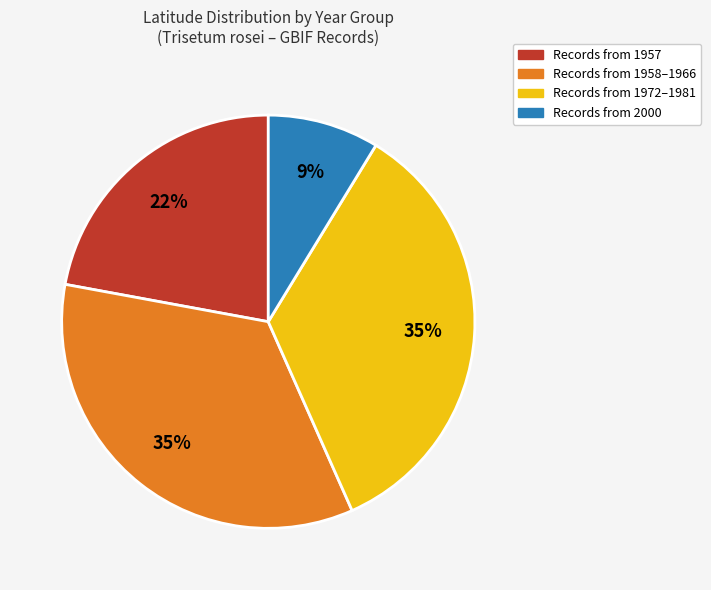

Is it true that Records from 1957 is 32% of the pie?

False